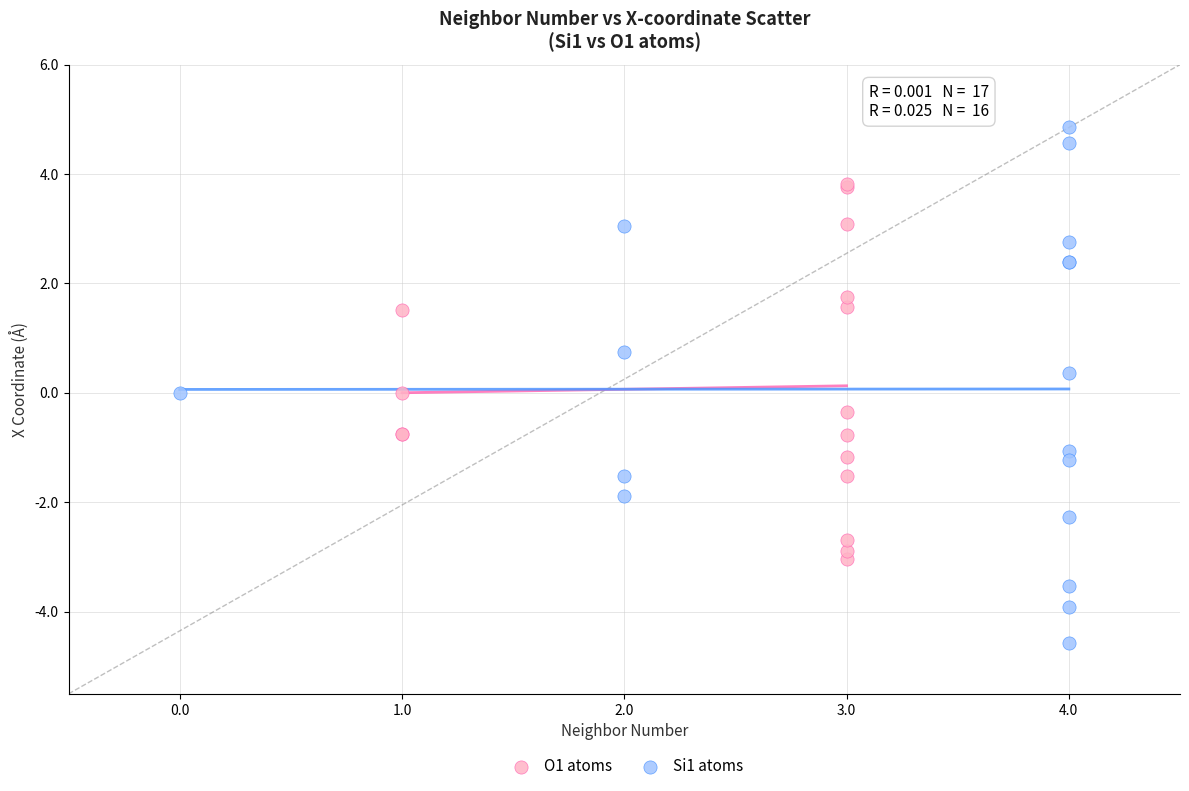

Which series contains the lowest Y value?

Si1 atoms